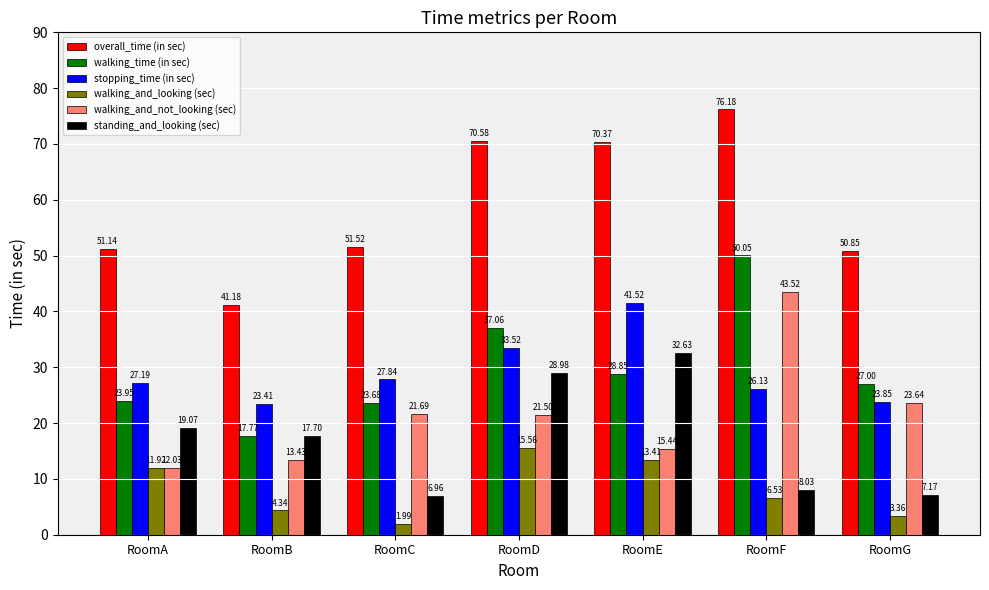

Where does the standing_and_looking (sec) series first go above 17?

RoomA